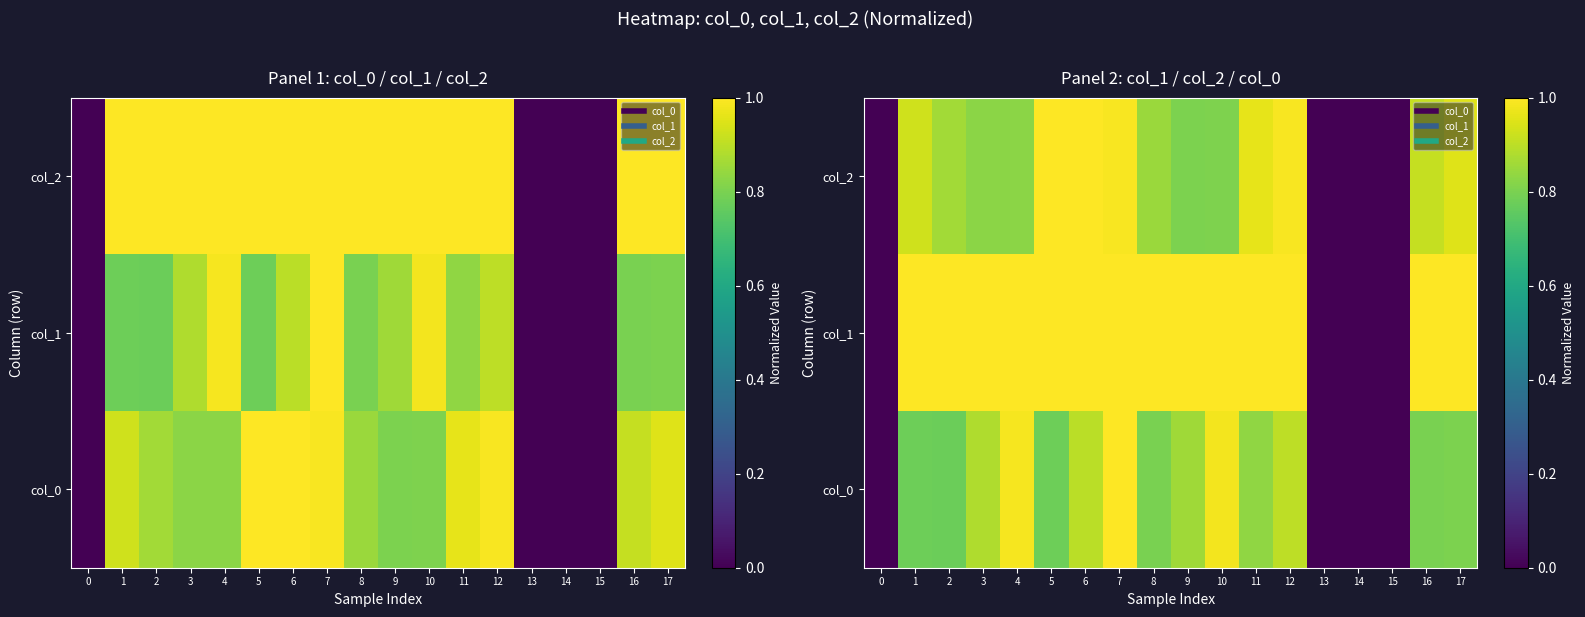

Rank the series by their maximum value, from lowest to highest.

col_0, col_1, col_2